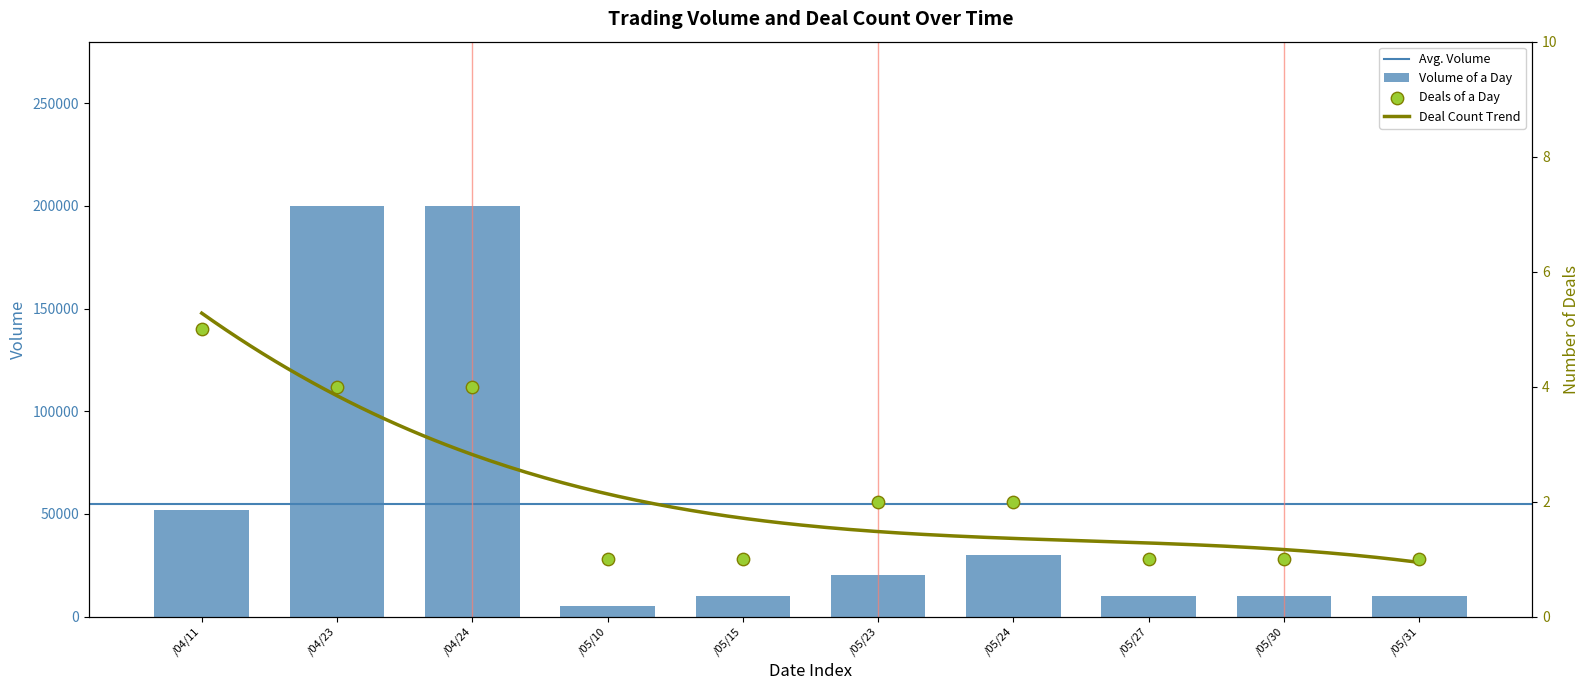

At which label is Volume of a Day closest to 102500?

/04/11